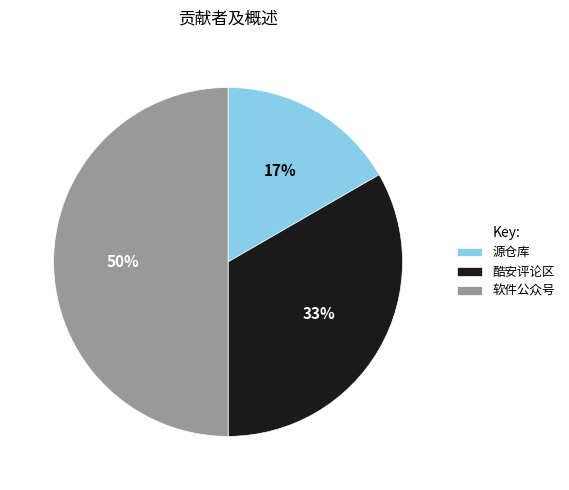

How many slices are in this pie chart?

3